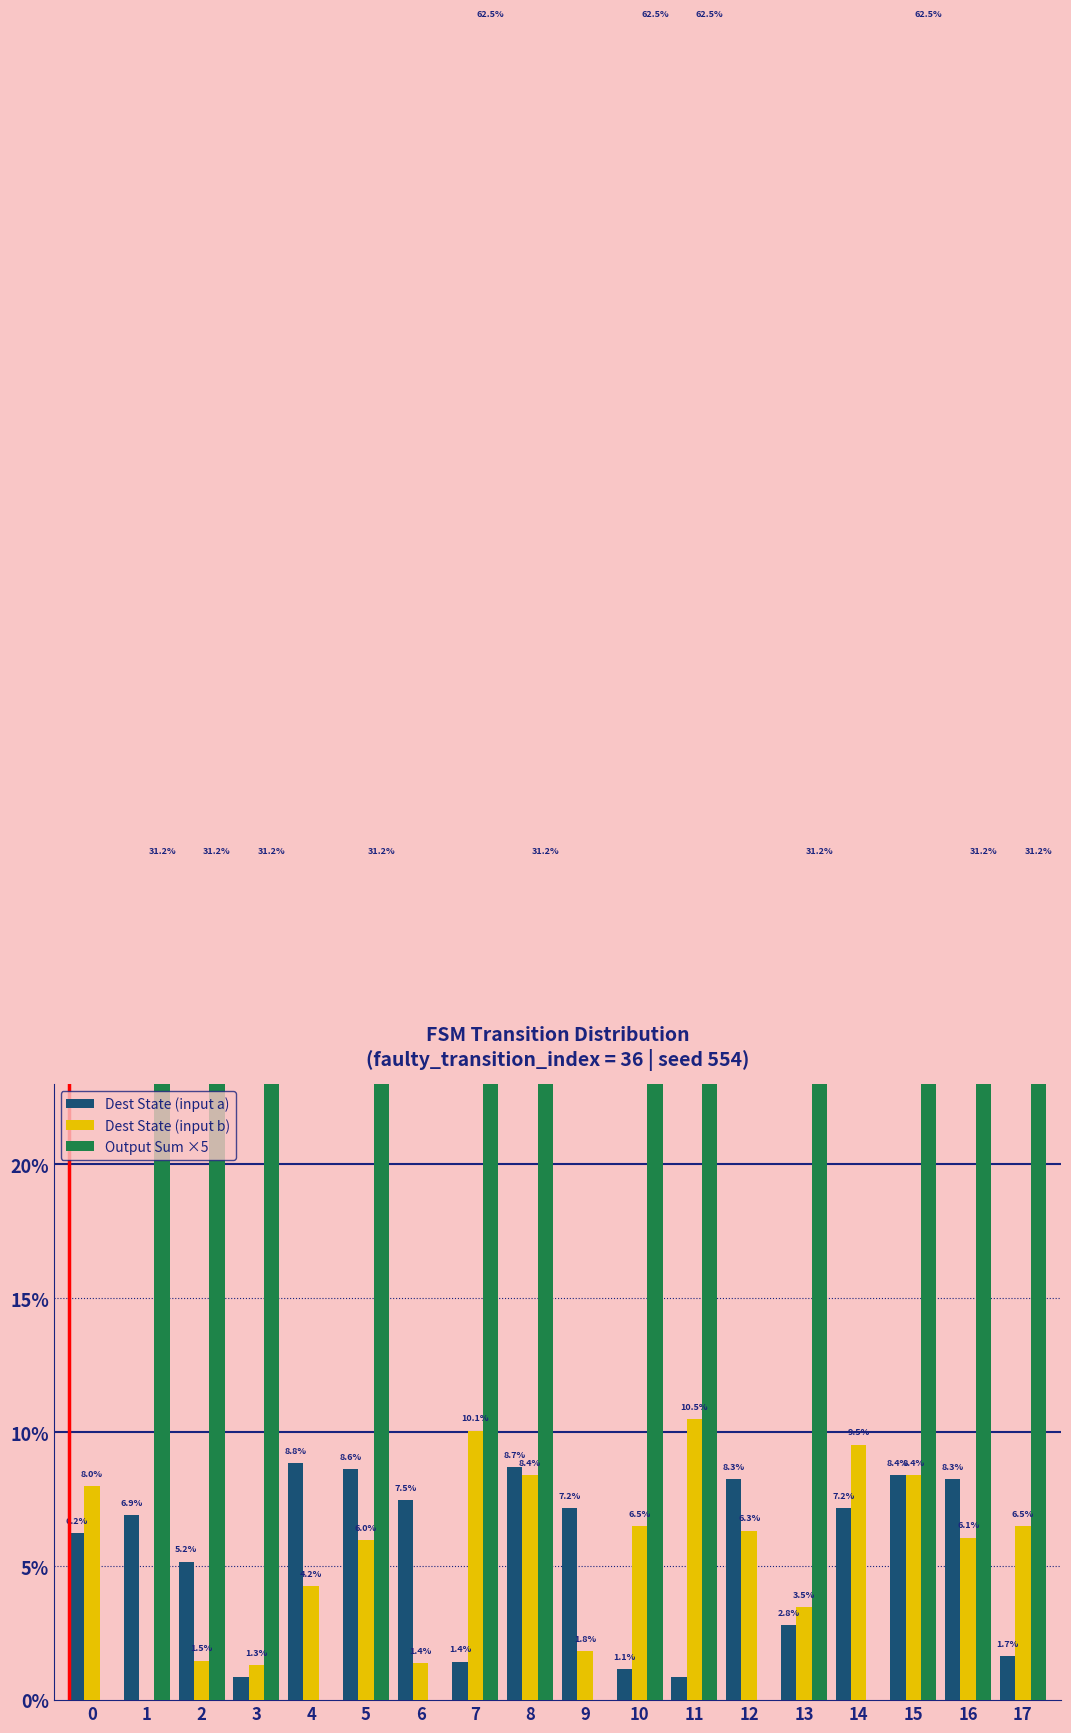

Is it true that Dest State (input a) equals 4.6 at 9?

False